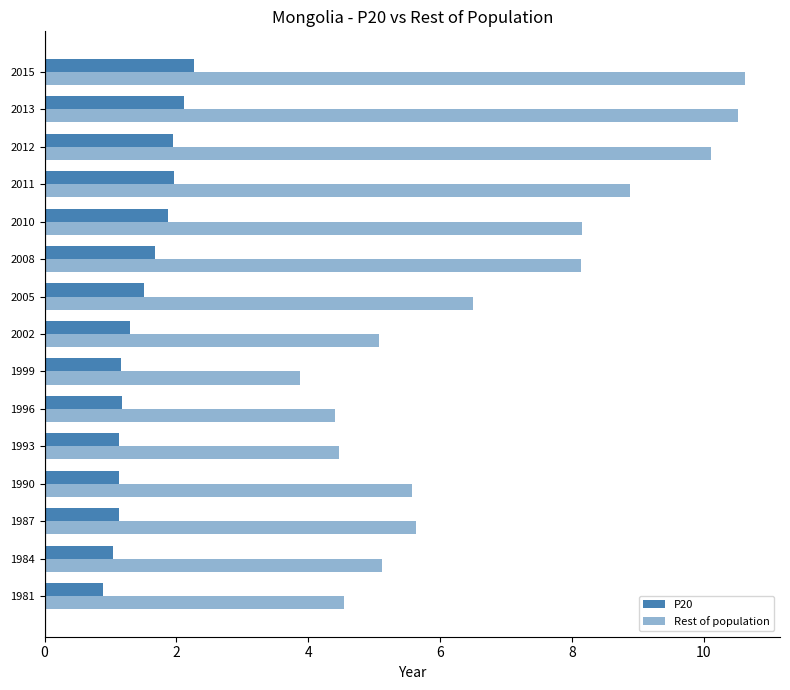

How many categories are shown in the chart?

15